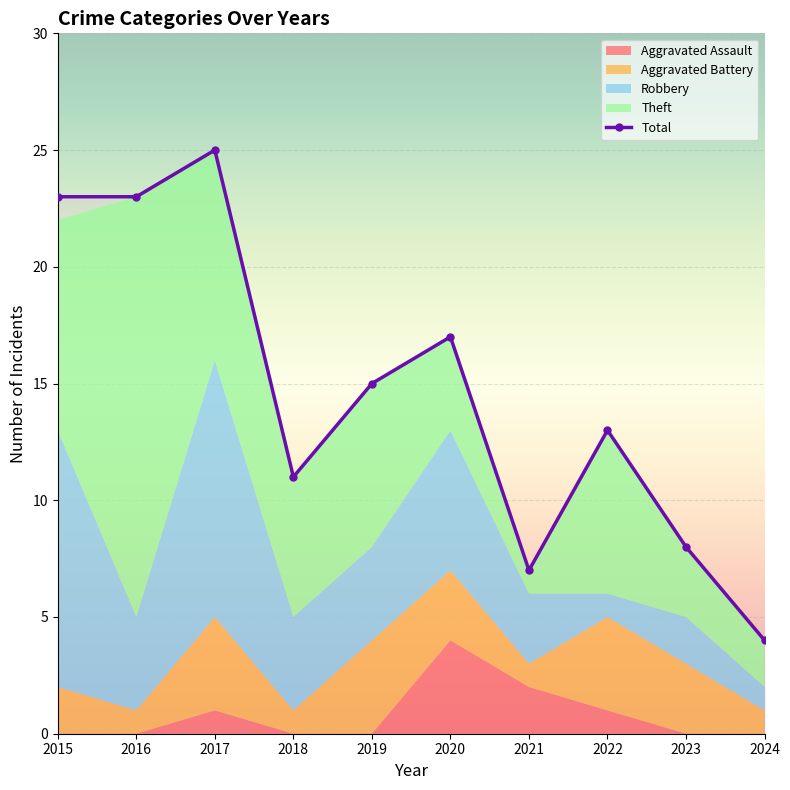

Reading left to right, what are all the values shown in this chart?

2015=23	2016=23	2017=25	2018=11	2019=15	2020=17	2021=7	2022=13	2023=8	2024=4